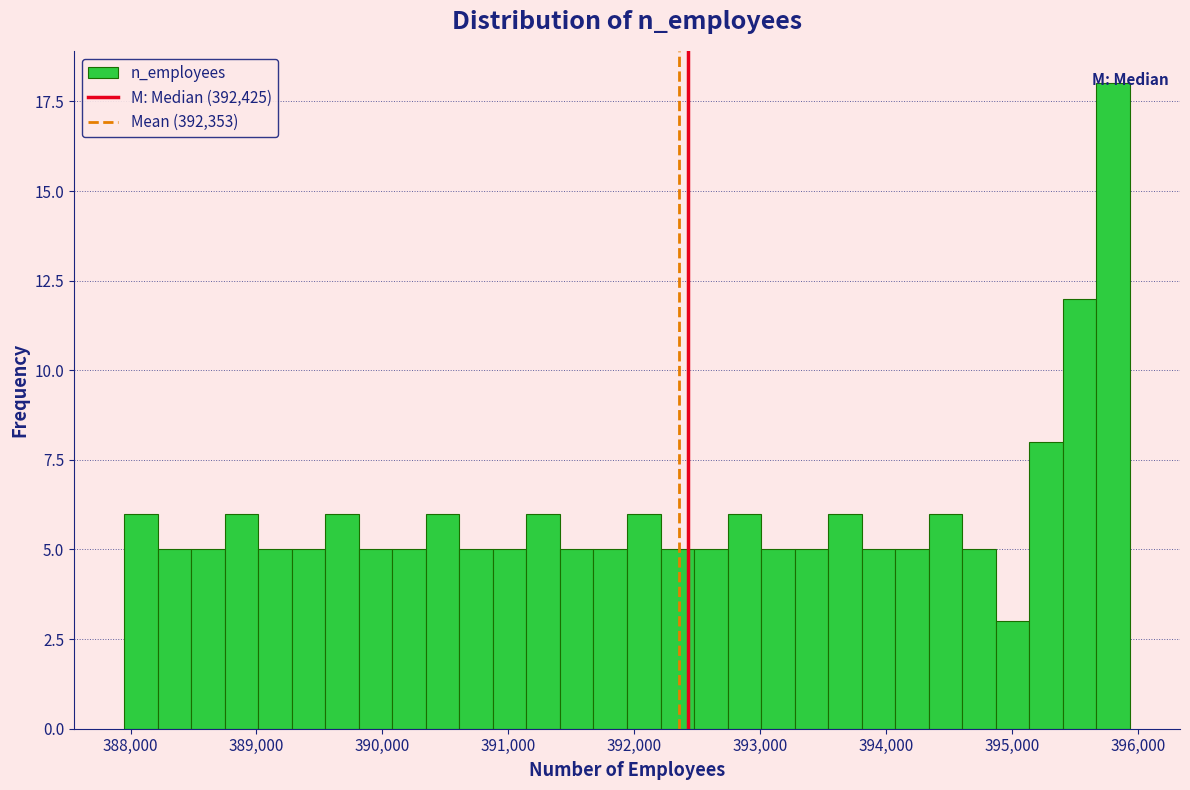

Read against the x-axis, roughly where is the centre of the tallest bar?

395800